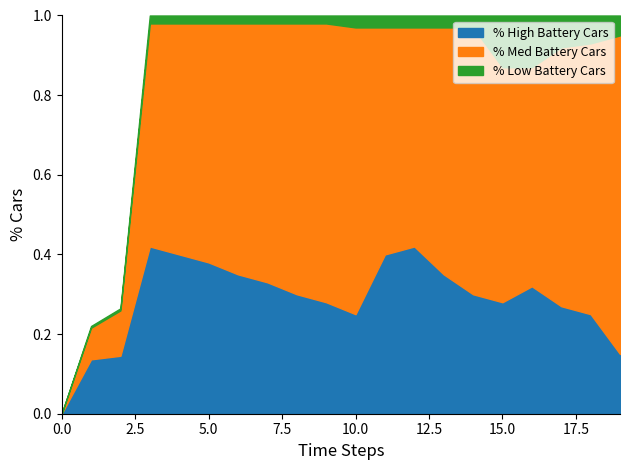

The value of % High Battery Cars at 10.0 is 0.1. True or false?

False